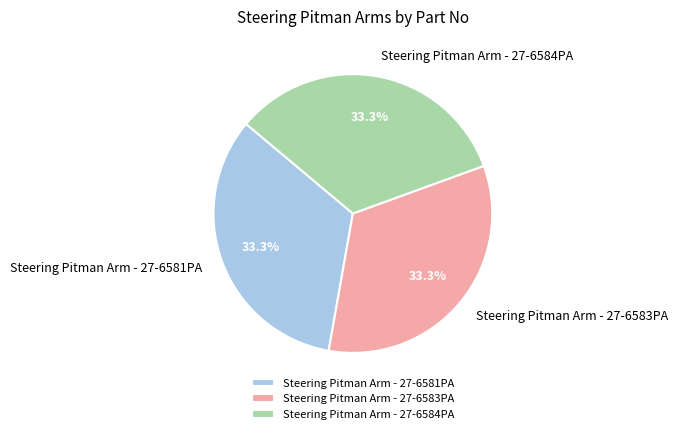

Approximately how many times larger is the value at Steering Pitman Arm - 27-6583PA compared to Steering Pitman Arm - 27-6584PA?

1.0